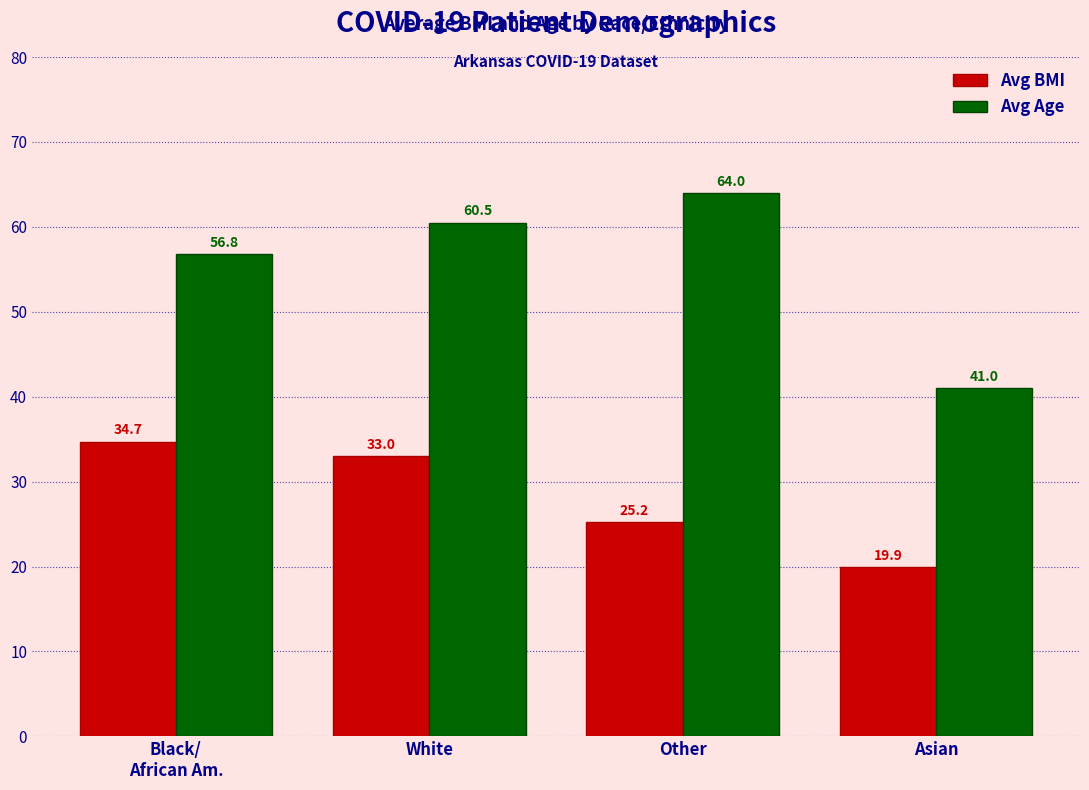

Are the bars horizontal?

No